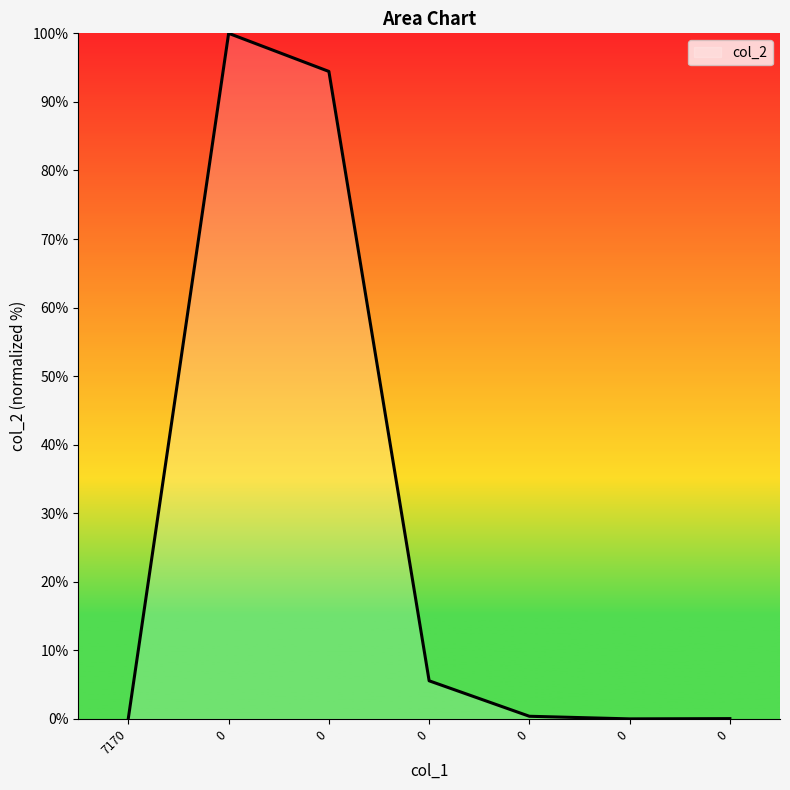

The value at 7170 is 0.2. True or false?

True